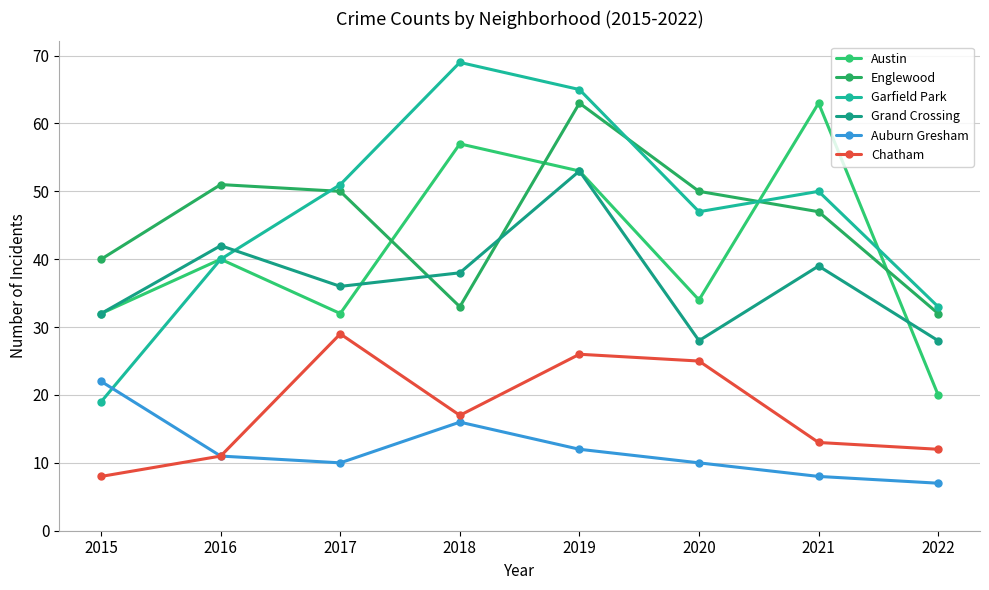

True or false: Austin has more than 2 interior local peaks.

True